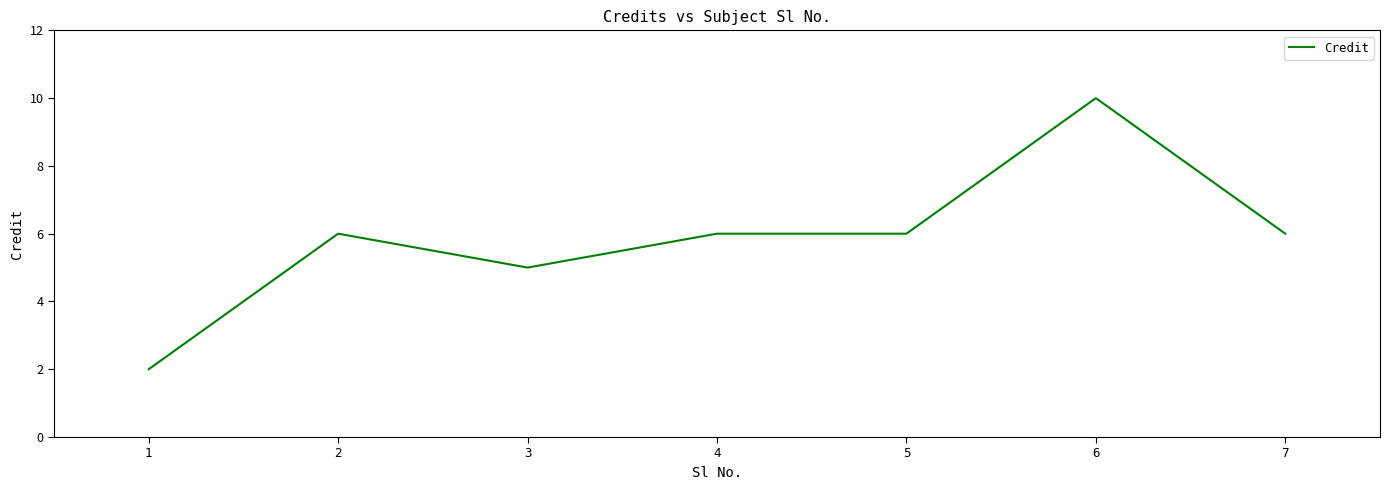

Reading left to right, extract all data points from this chart.

1=2	2=6	3=5	4=6	5=6	6=10	7=6